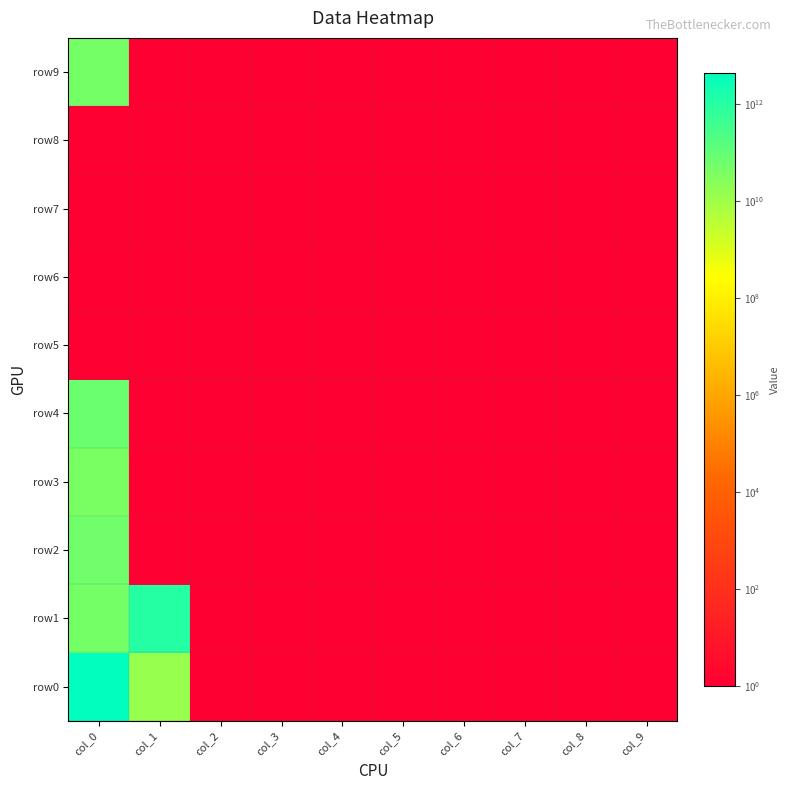

At which category is the sum across all series the highest?

col_0